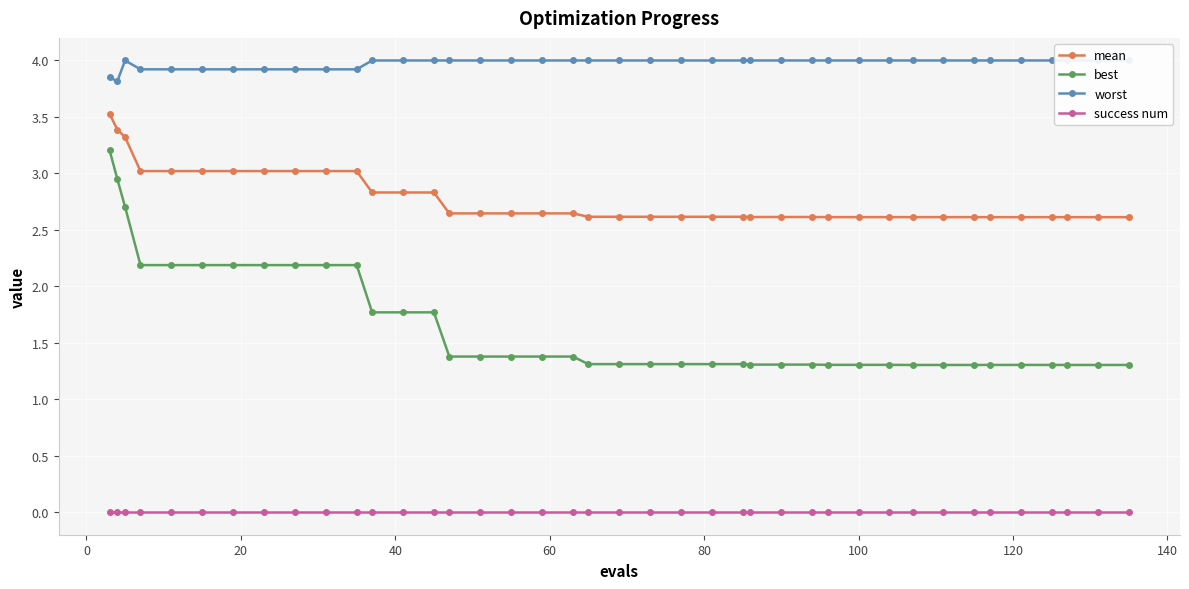

Reading left to right, transcribe all the data shown in this chart.

mean: 3.5	3.4	3.3	3.0	3.0	3.0	3.0	3.0	3.0	3.0	3.0	2.8	2.8	2.8	2.6	2.6	2.6	2.6	2.6	2.6	2.6	2.6	2.6	2.6	2.6	2.6	2.6	2.6	2.6	2.6	2.6	2.6	2.6	2.6	2.6	2.6	2.6	2.6	2.6	2.6
best: 3.2	3.0	2.7	2.2	2.2	2.2	2.2	2.2	2.2	2.2	2.2	1.8	1.8	1.8	1.4	1.4	1.4	1.4	1.4	1.3	1.3	1.3	1.3	1.3	1.3	1.3	1.3	1.3	1.3	1.3	1.3	1.3	1.3	1.3	1.3	1.3	1.3	1.3	1.3	1.3
worst: 3.8	3.8	4.0	3.9	3.9	3.9	3.9	3.9	3.9	3.9	3.9	4.0	4.0	4.0	4.0	4.0	4.0	4.0	4.0	4.0	4.0	4.0	4.0	4.0	4.0	4.0	4.0	4.0	4.0	4.0	4.0	4.0	4.0	4.0	4.0	4.0	4.0	4.0	4.0	4.0
success num: 0.0	0.0	0.0	0.0	0.0	0.0	0.0	0.0	0.0	0.0	0.0	0.0	0.0	0.0	0.0	0.0	0.0	0.0	0.0	0.0	0.0	0.0	0.0	0.0	0.0	0.0	0.0	0.0	0.0	0.0	0.0	0.0	0.0	0.0	0.0	0.0	0.0	0.0	0.0	0.0